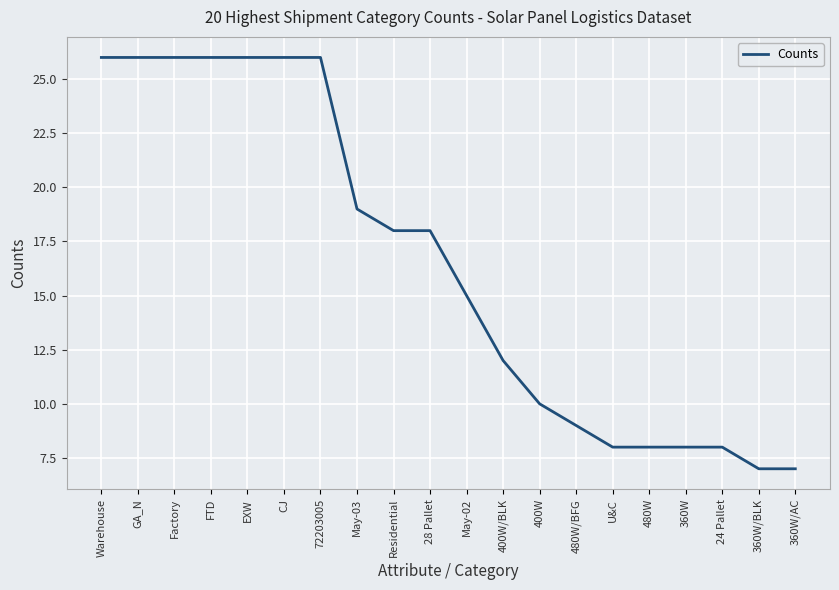

Which has a higher value, 480W or GA_N?

GA_N